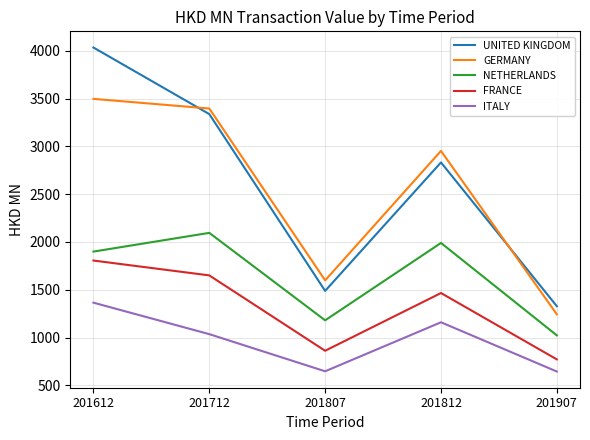

True or false: UNITED KINGDOM and GERMANY intersect in this chart.

True